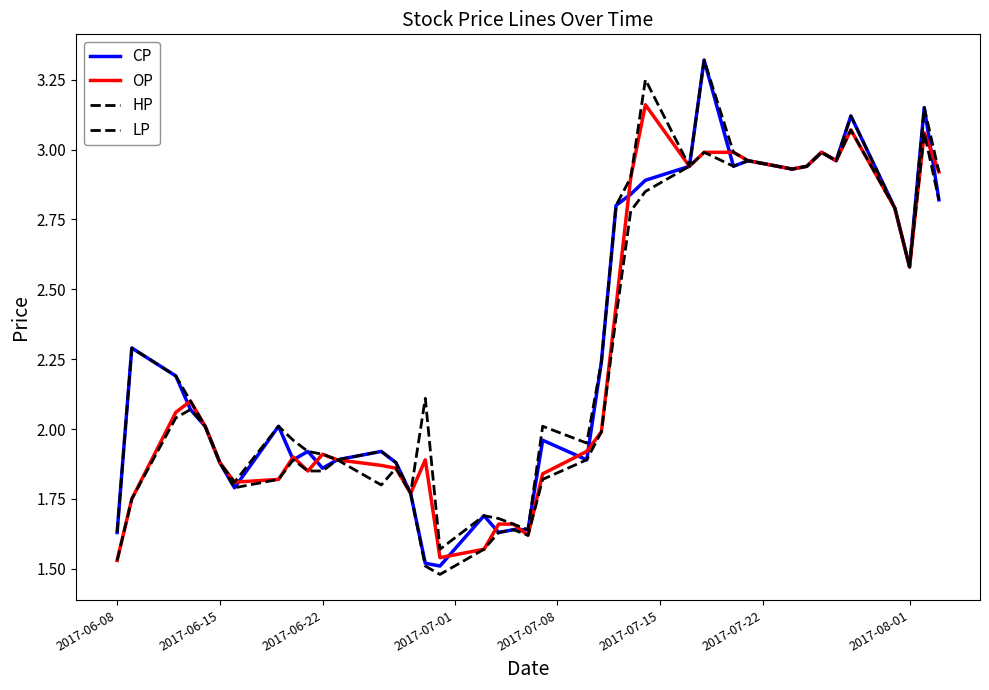

True or false: HP and LP intersect in this chart.

False